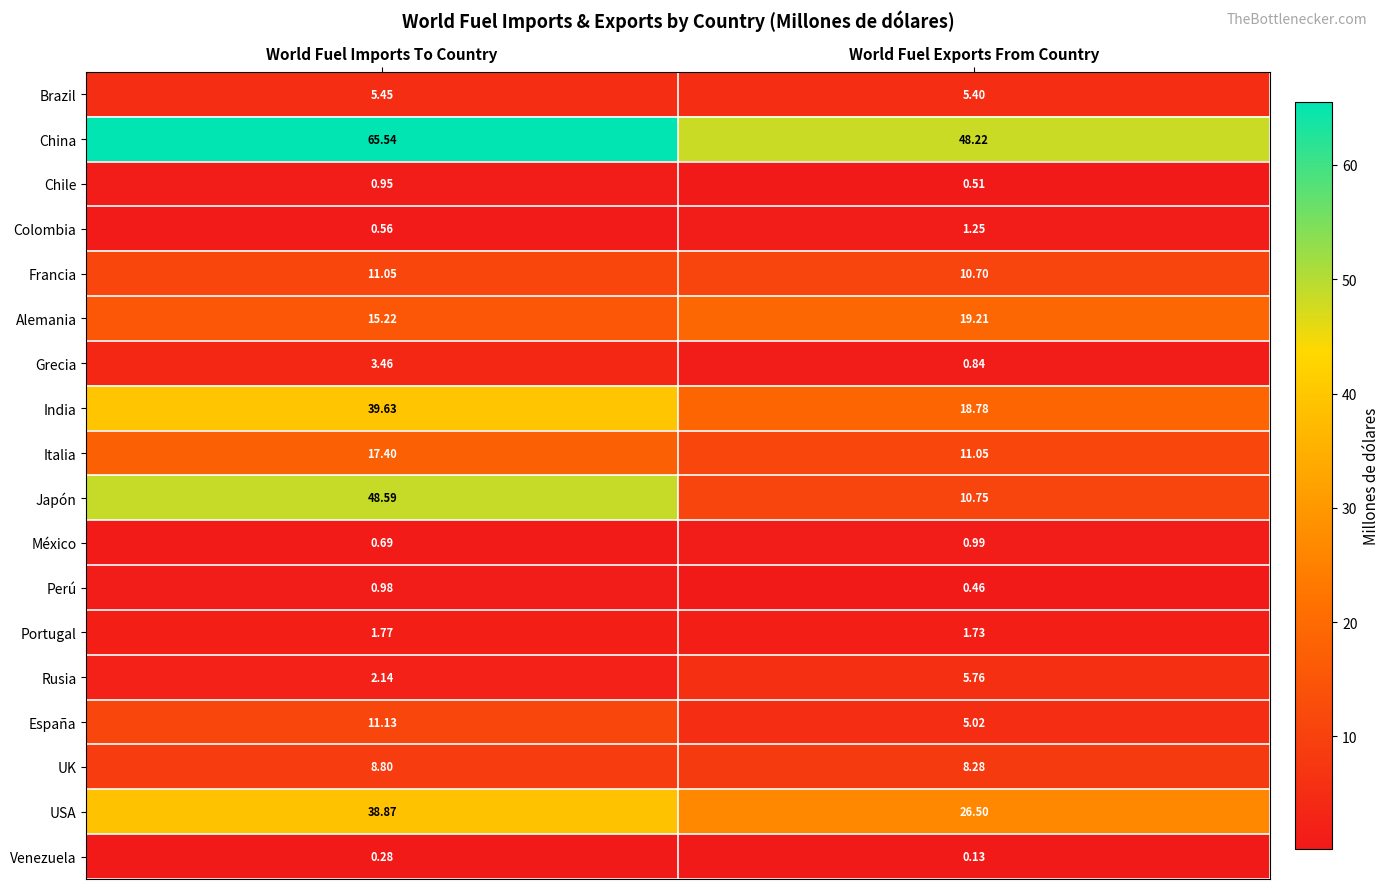

Rank the series at World Fuel Exports From Country from highest to lowest value.

China, USA, Alemania, India, Italia, Japón, Francia, UK, Rusia, Brazil, España, Portugal, Colombia, México, Grecia, Chile, Perú, Venezuela